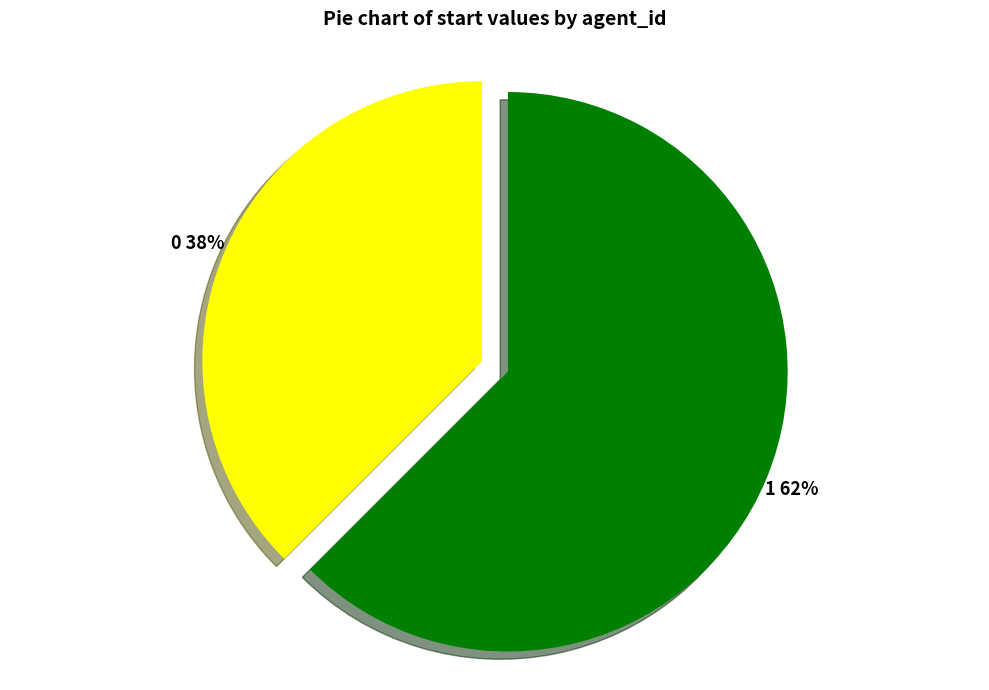

Which has a higher value, 1 or 0?

1